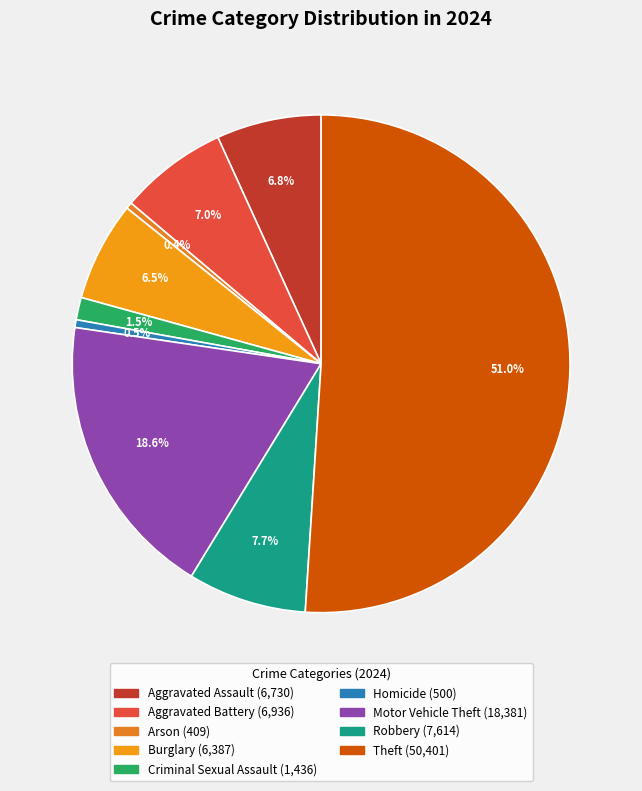

Does Aggravated Battery represent more than half of the total?

No